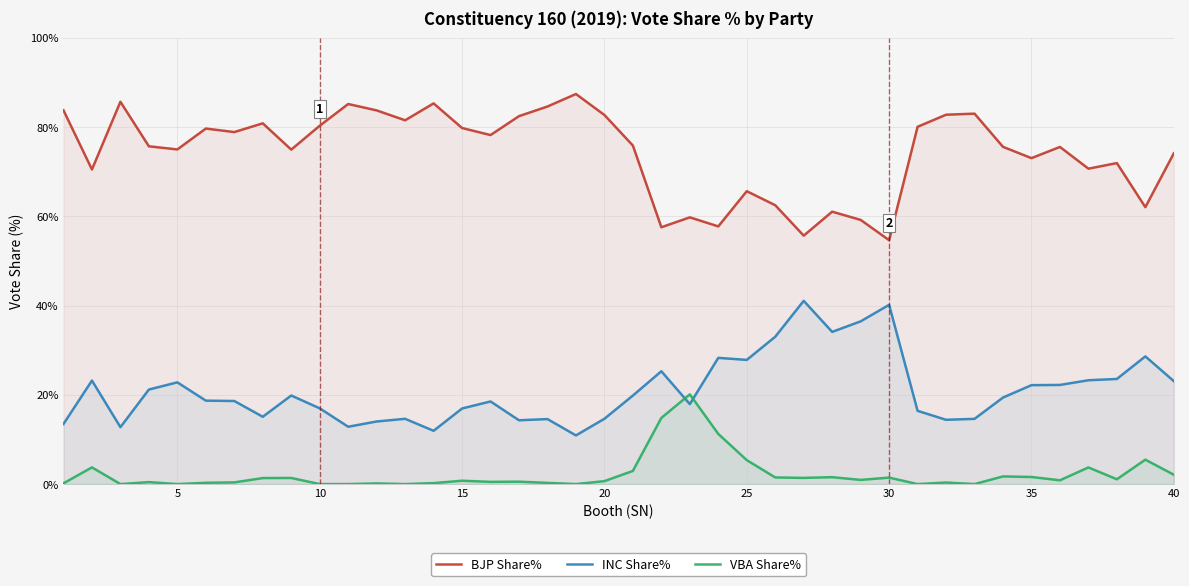

Reading left to right, transcribe all the data shown in this chart.

BJP Share%: 83.8	70.5	85.7	75.7	75.0	79.7	78.9	80.8	75.0	80.3	85.2	83.8	81.5	85.3	79.8	78.2	82.5	84.6	87.4	82.7	75.9	57.6	59.8	57.8	65.6	62.5	55.7	61.0	59.2	54.7	80.1	82.8	83.0	75.6	73.0	75.6	70.7	71.9	62.1	74.1
INC Share%: 13.5	23.2	12.8	21.2	22.8	18.7	18.6	15.1	19.9	17.0	12.8	14.0	14.6	11.9	16.9	18.5	14.3	14.6	10.9	14.6	19.8	25.3	17.9	28.3	27.8	33.0	41.1	34.1	36.5	40.2	16.4	14.4	14.6	19.4	22.2	22.2	23.3	23.6	28.6	23.1
VBA Share%: 0.2	3.7	0.0	0.4	0.0	0.3	0.4	1.4	1.4	0.0	0.0	0.1	0.0	0.2	0.8	0.5	0.5	0.3	0.0	0.7	3.0	14.8	20.1	11.2	5.4	1.5	1.4	1.6	0.9	1.4	0.0	0.3	0.0	1.7	1.6	0.8	3.7	1.1	5.5	2.1